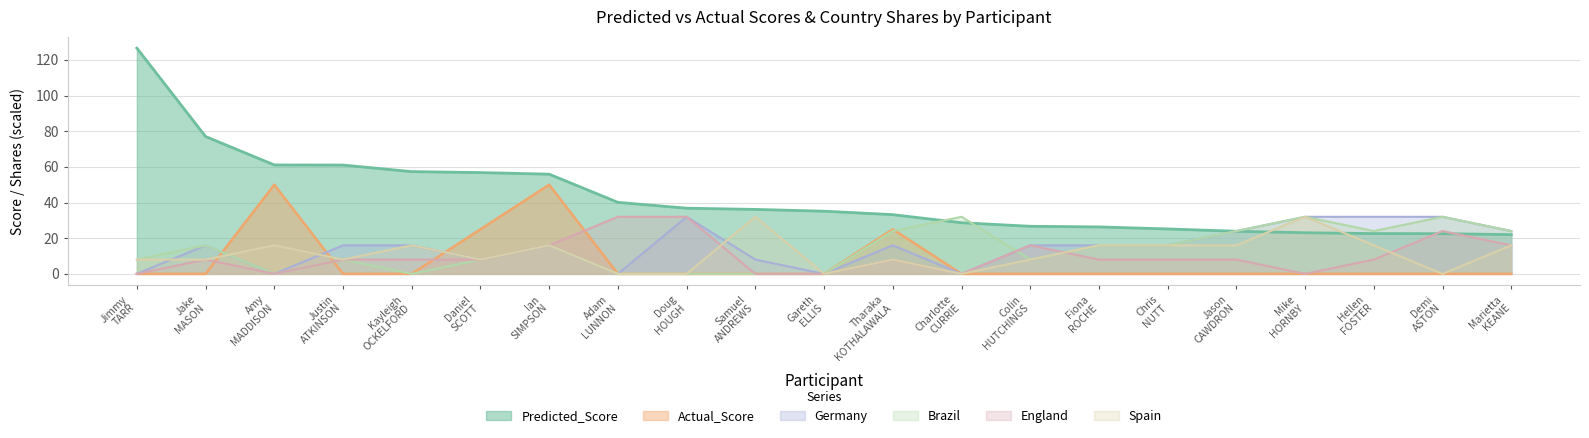

Where is England nearest to the value 16?

Ian SIMPSON